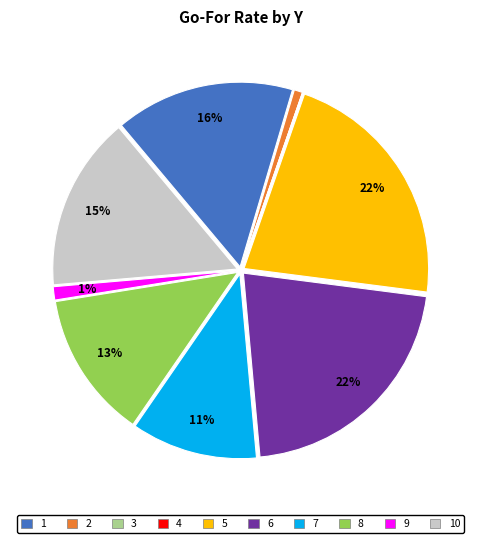

To the nearest percent, what is the difference between the largest and smallest slice percentages?

22%